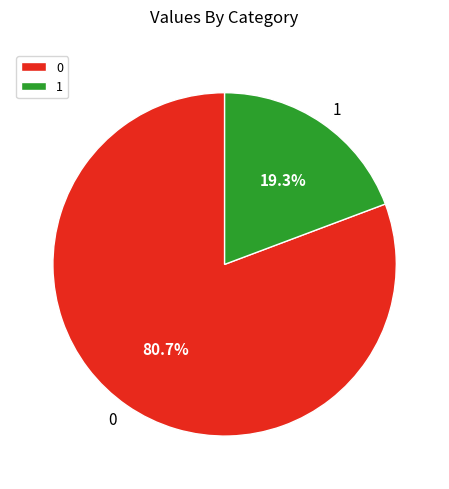

To the nearest percent, what percentage of the pie is 1?

19%